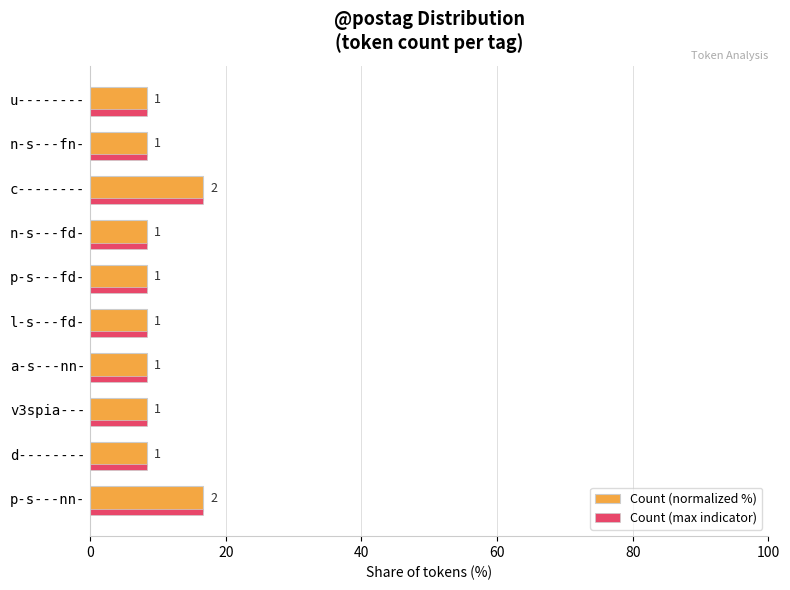

What is the maximum value for Count (max indicator)?

16.7